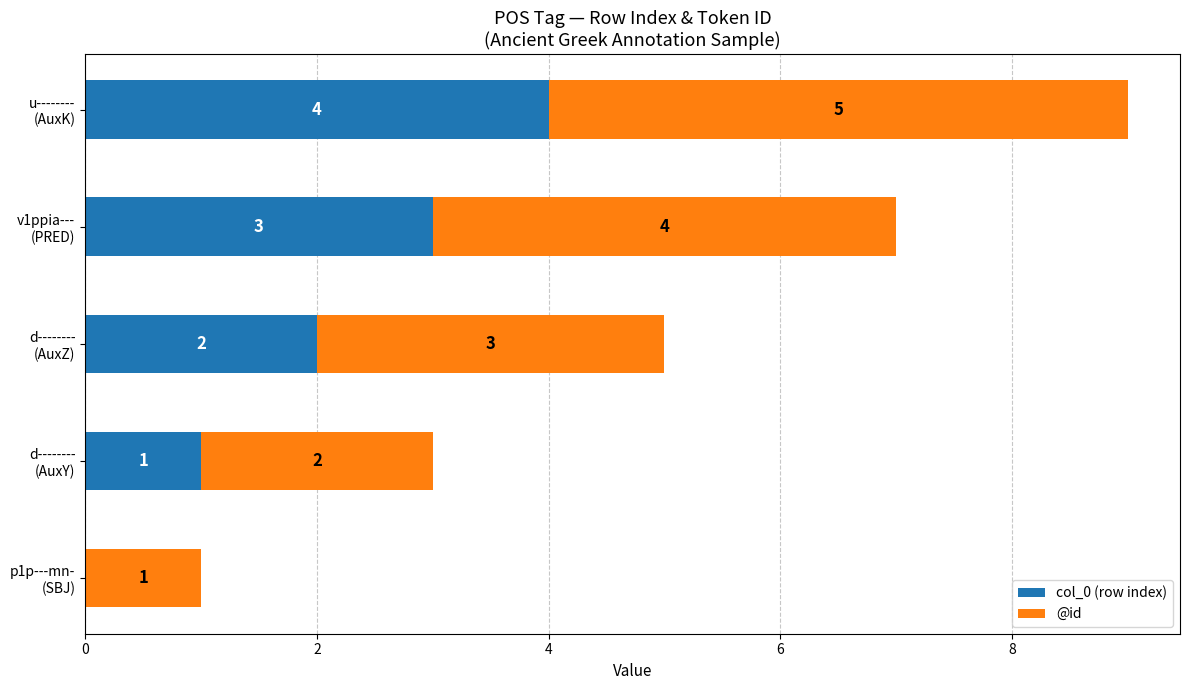

How many values in col_0 (row index) are above zero?

4